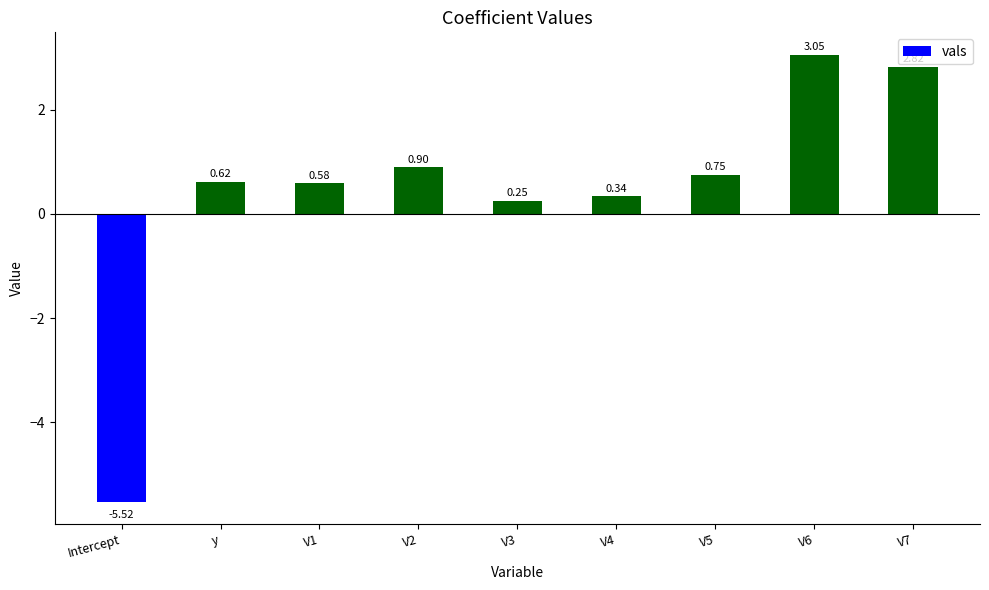

List the labels in order of value, largest first.

V6, V7, V2, V5, y, V1, V4, V3, Intercept